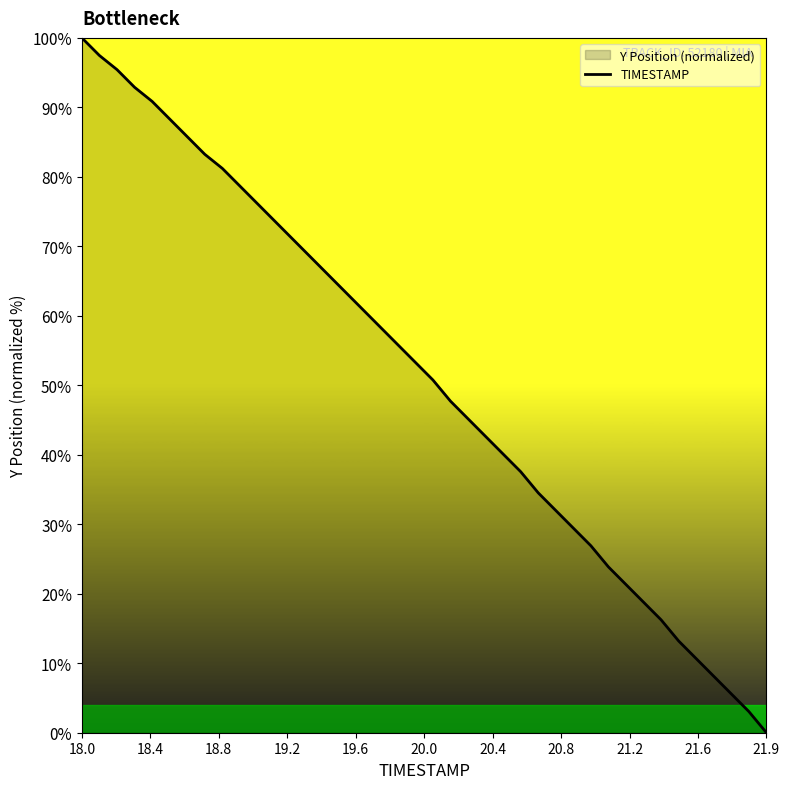

Which category has the lowest value across all series?

21.9